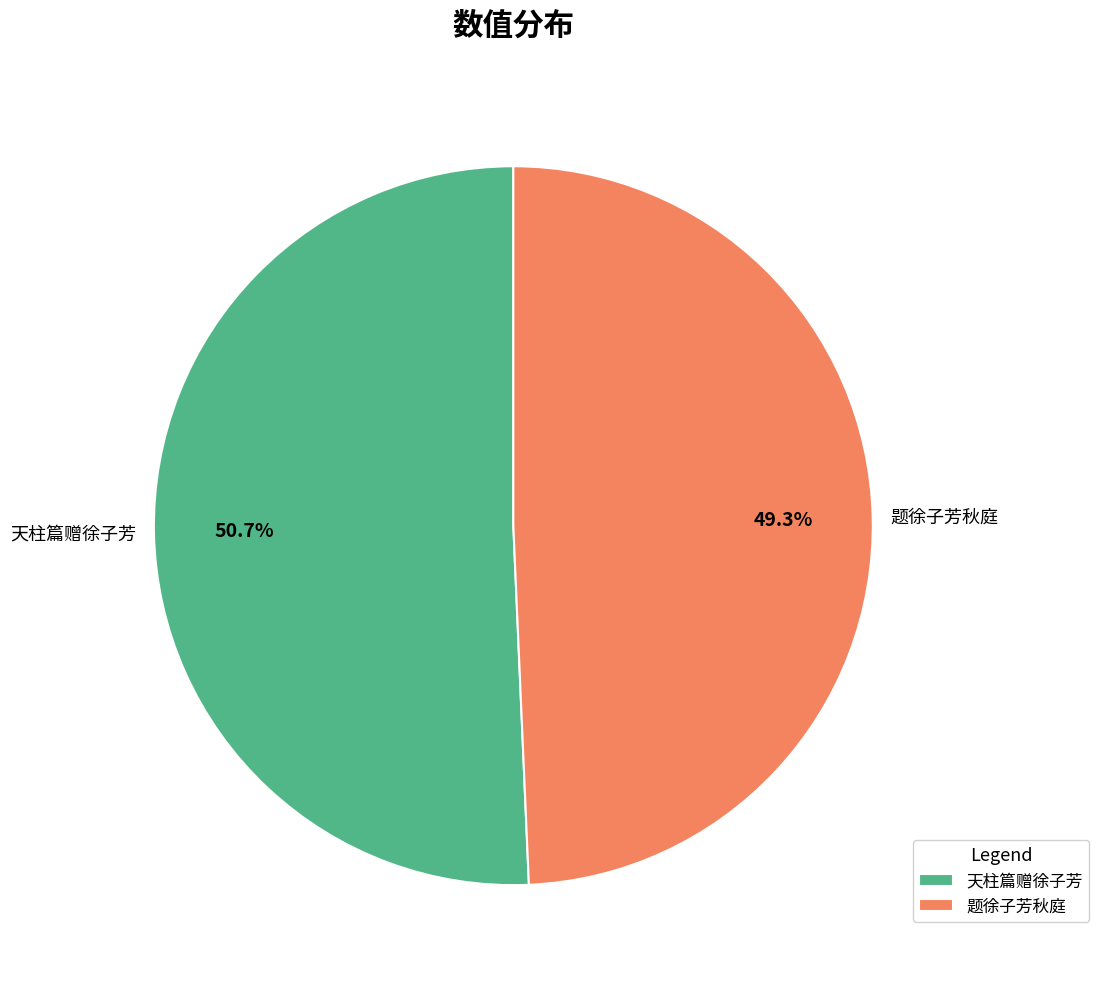

Count the number of slices in the pie.

2